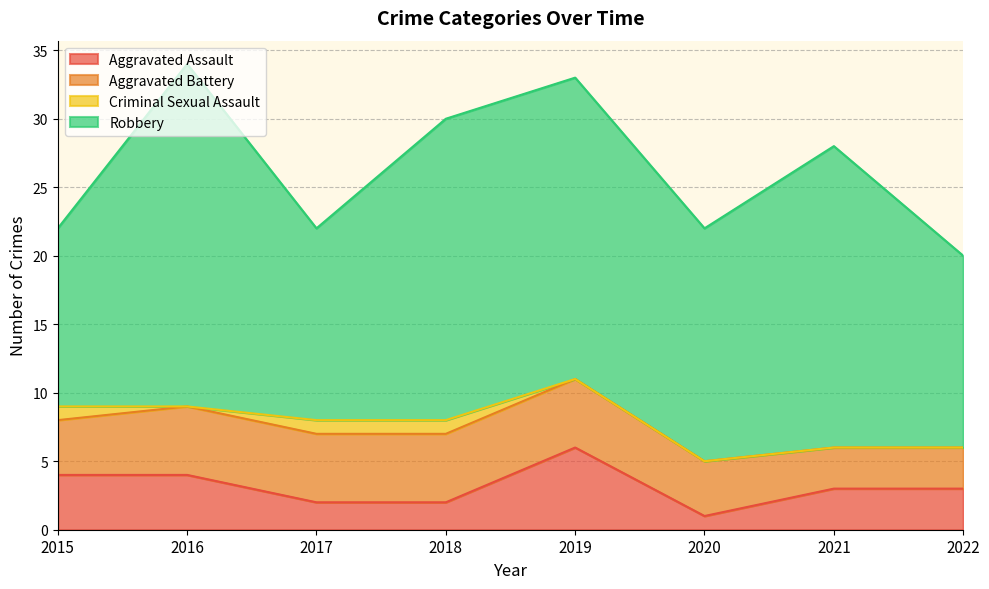

At how many categories does at least one series exceed 14?

5